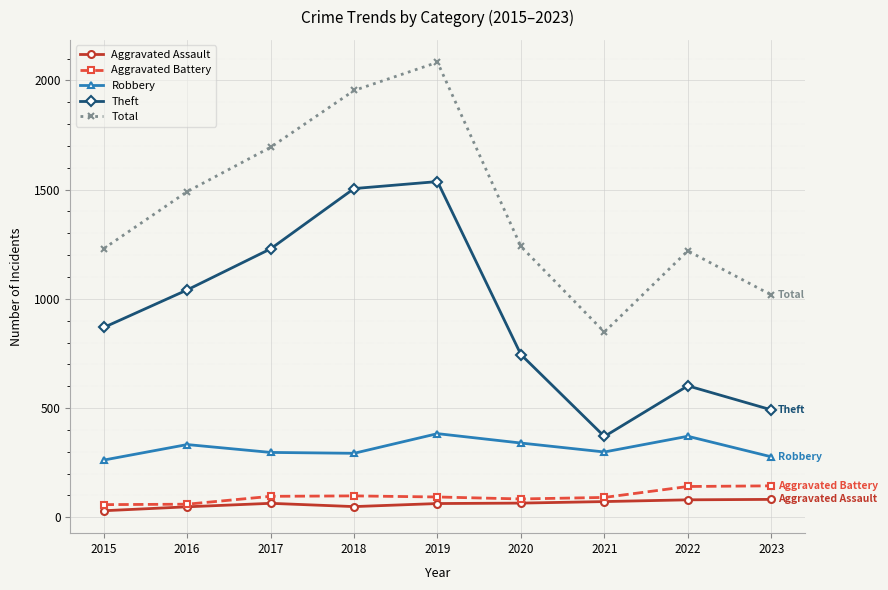

Where does the Robbery series first go above 299?

2016